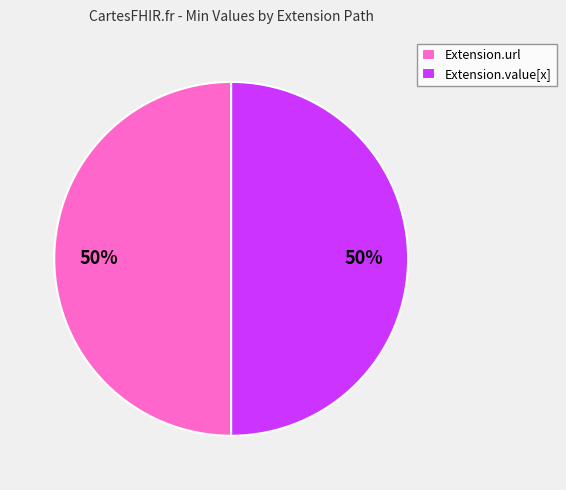

Do Extension.url and Extension.value[x] together represent more than half of the pie?

Yes